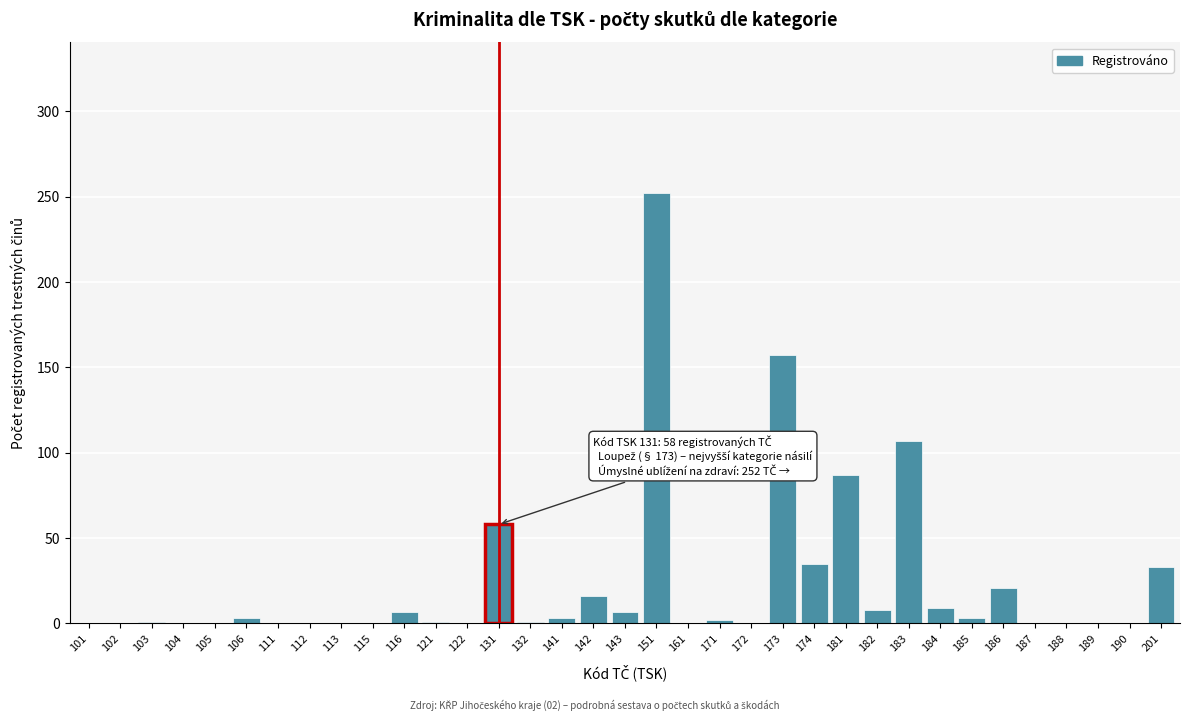

At which label is the value closest to 126?

183